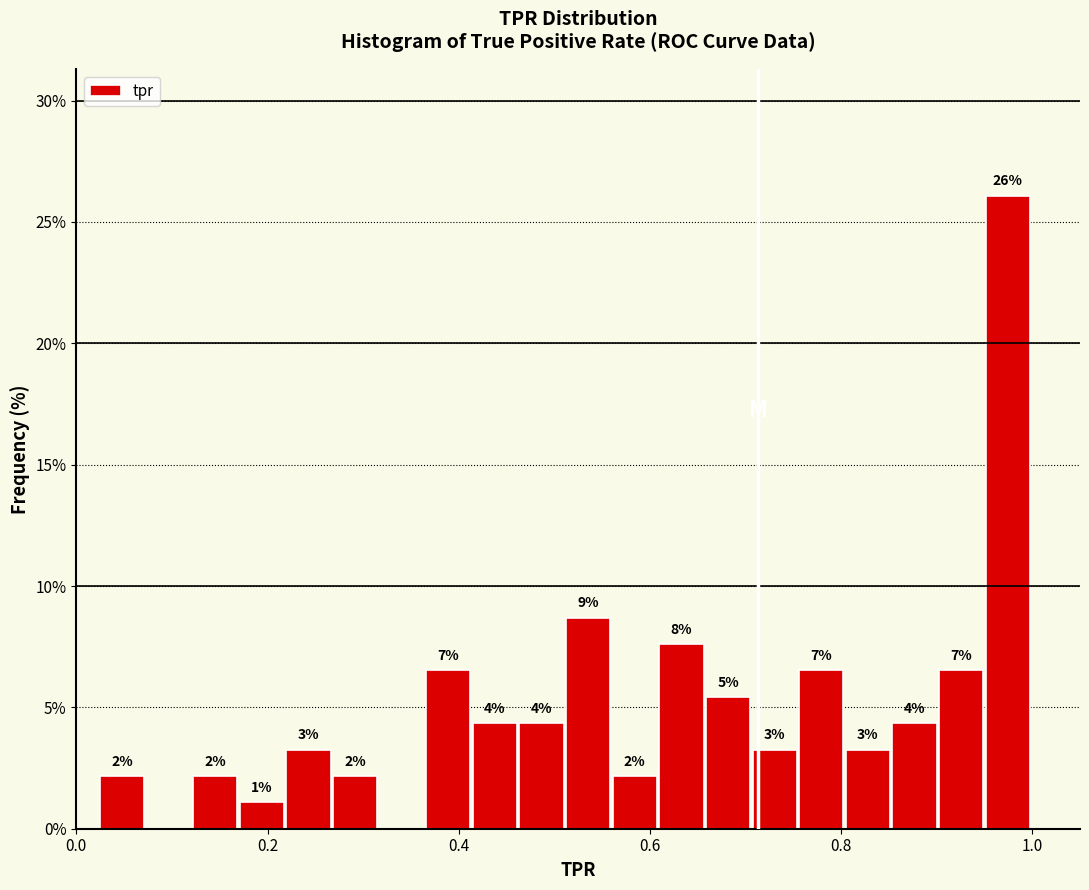

Read against the x-axis, roughly where is the centre of the tallest bar?

0.98